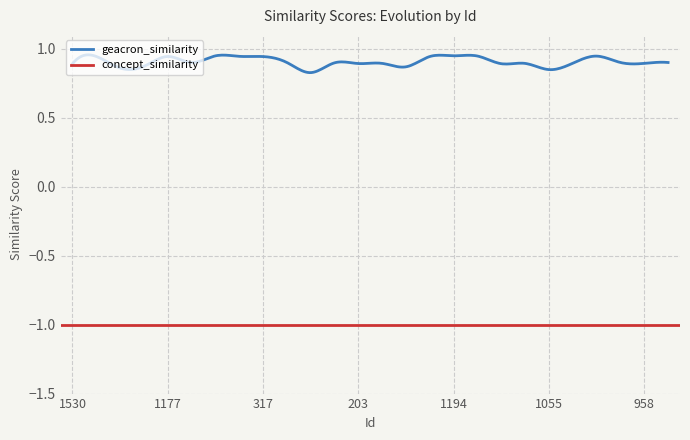

At which category is the sum across all series the highest?

1194